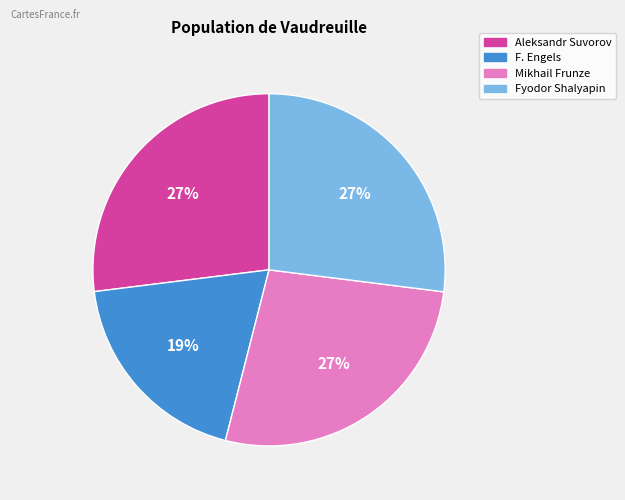

Which category has the smallest portion of the pie?

F. Engels